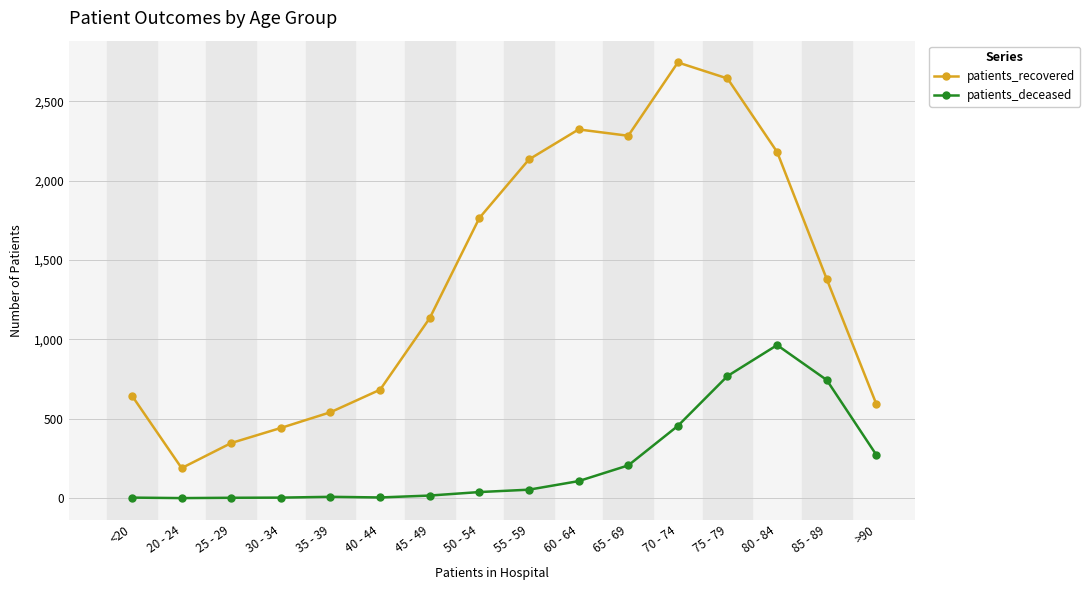

Does the chart have visible grid lines?

Yes